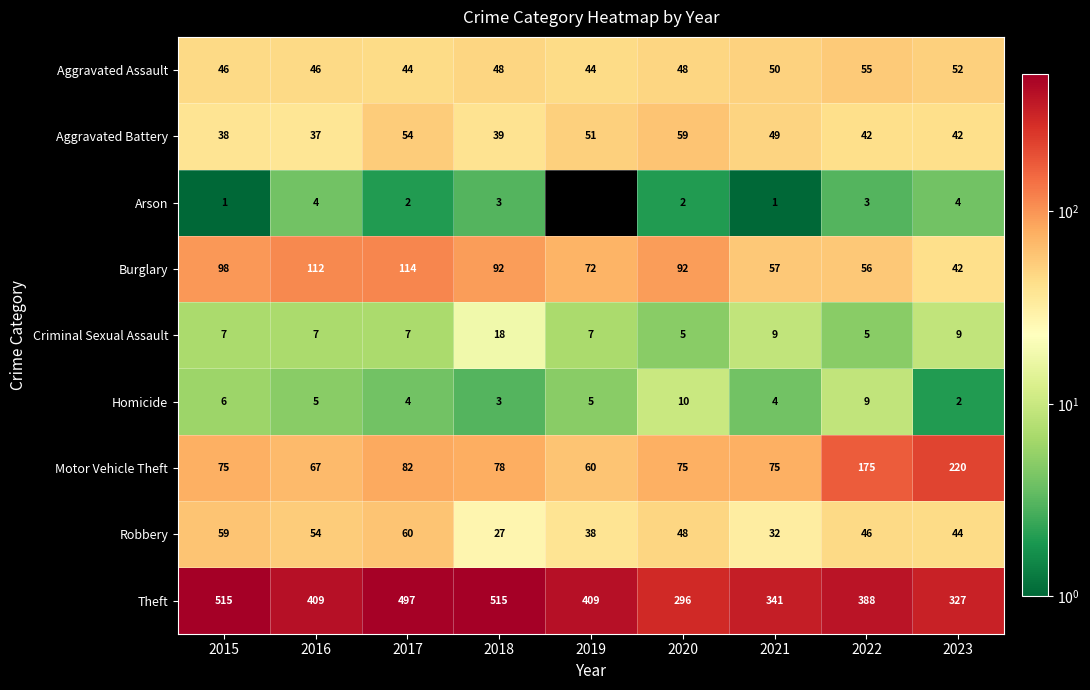

Which series has the widest spread of values?

Theft